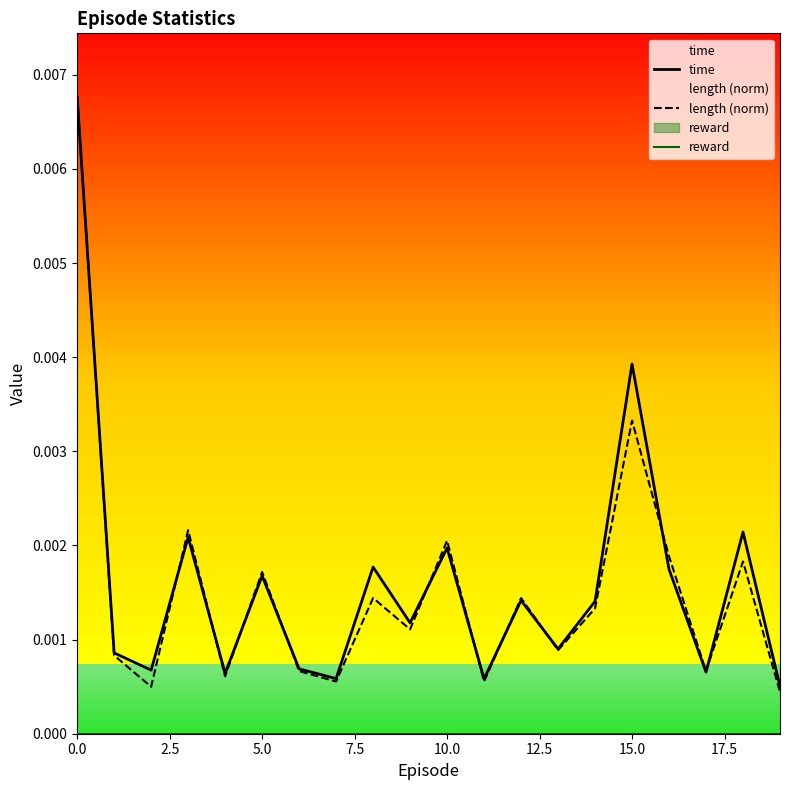

Which series has the largest range (max minus min)?

length (norm)